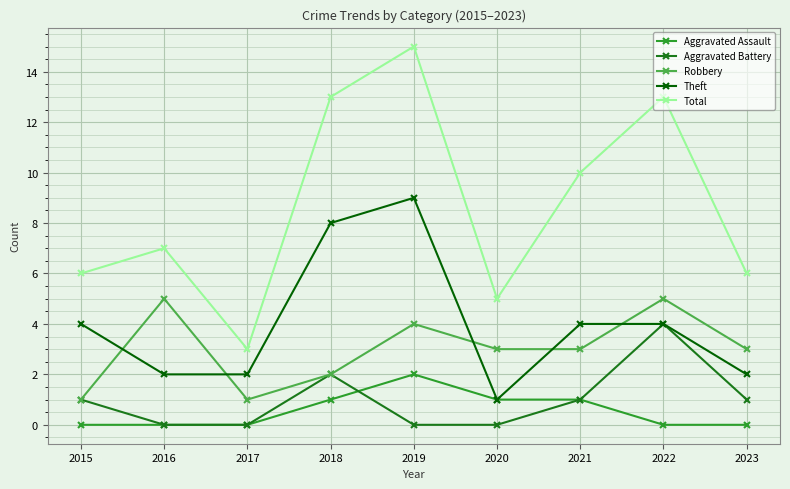

What is the value of the Aggravated Assault point at the 6th from the left?

1